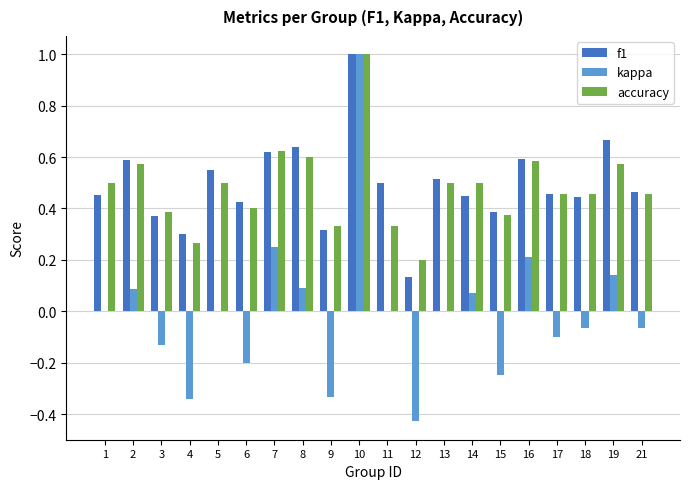

At which category is the sum across all series the highest?

10